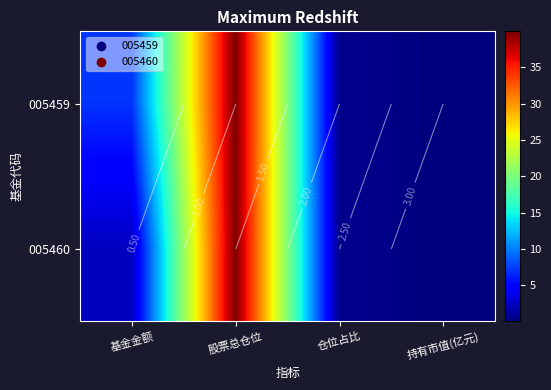

Rank the categories by 005460 value from highest to lowest.

股票总仓位, 基金金额, 仓位占比, 持有市值(亿元)